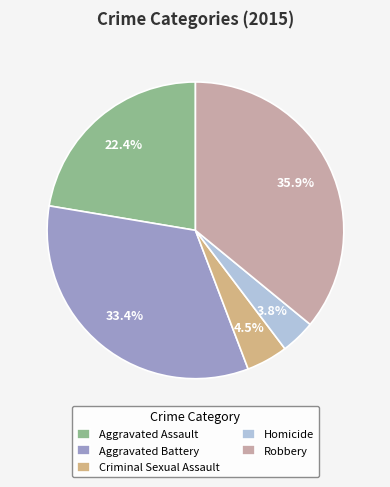

What is the smallest slice in the pie chart?

Homicide